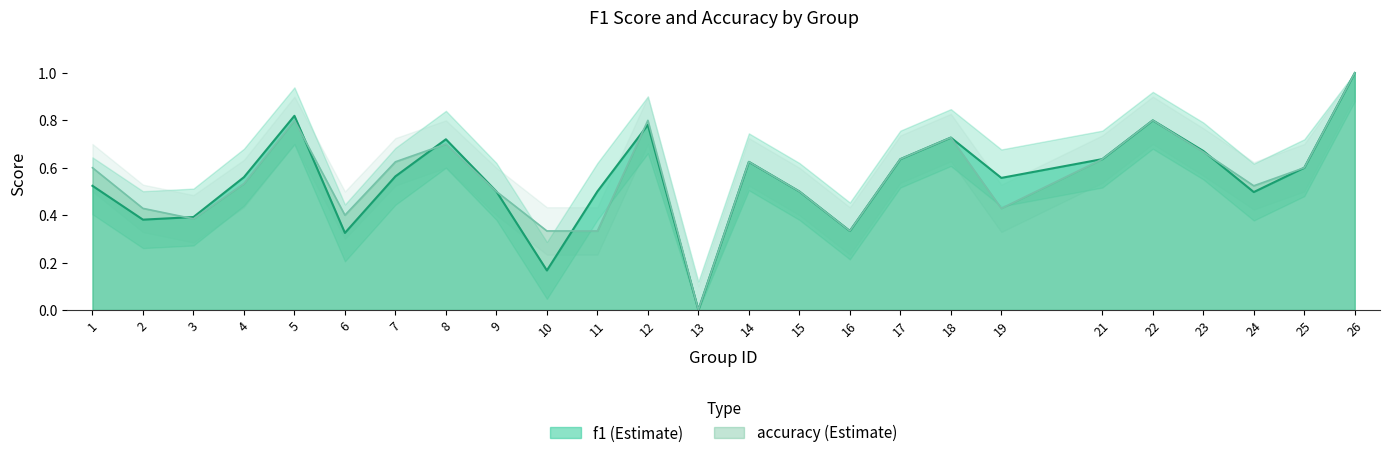

At which category is the sum across all series the highest?

26